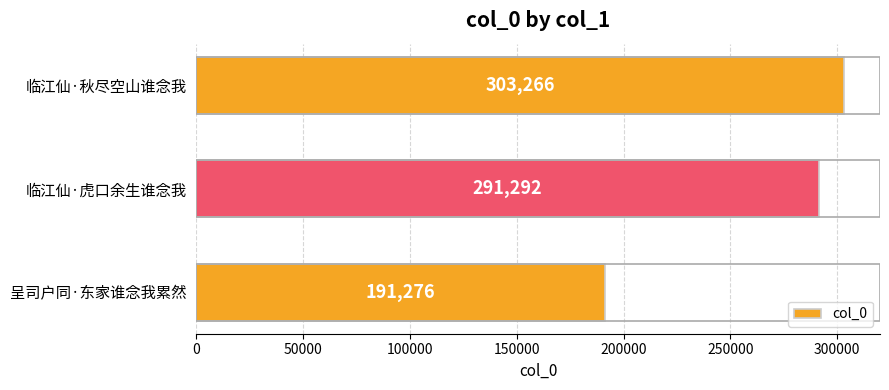

What is the sum of the values at 临江仙·秋尽空山谁念我 and 呈司户同·东家谁念我累然?

494542